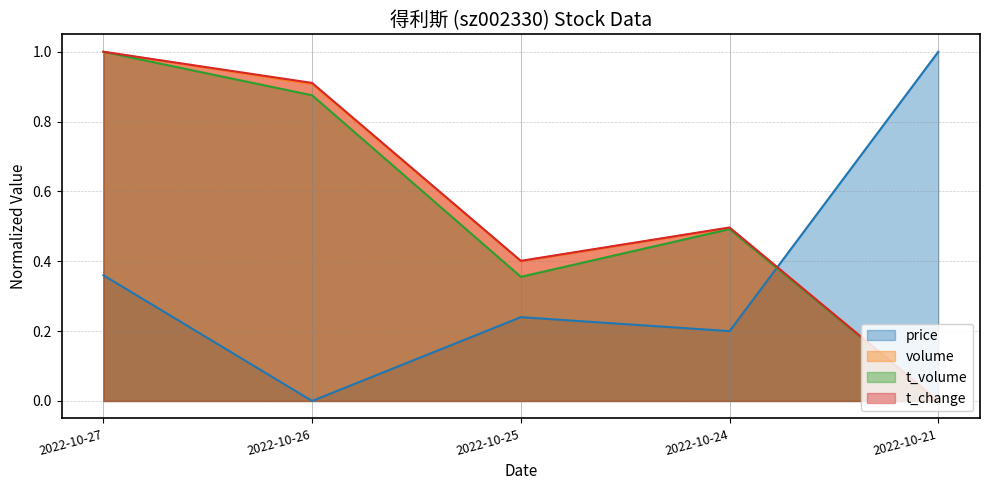

True or false: price has more than 2 interior local peaks.

False